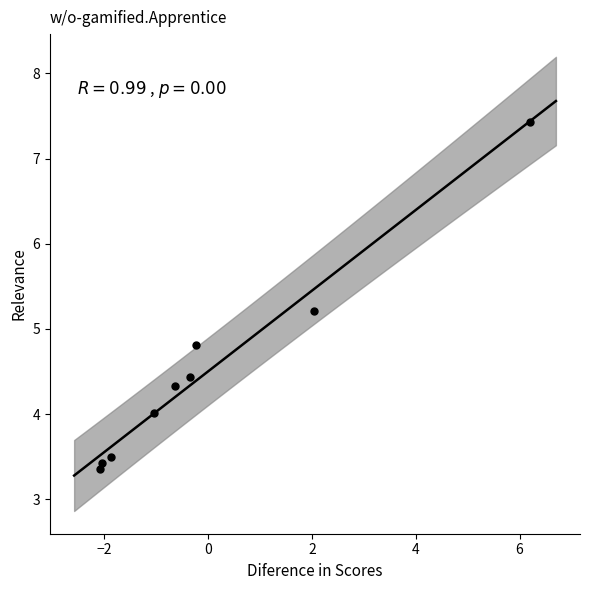

What is the average Y value?

4.5